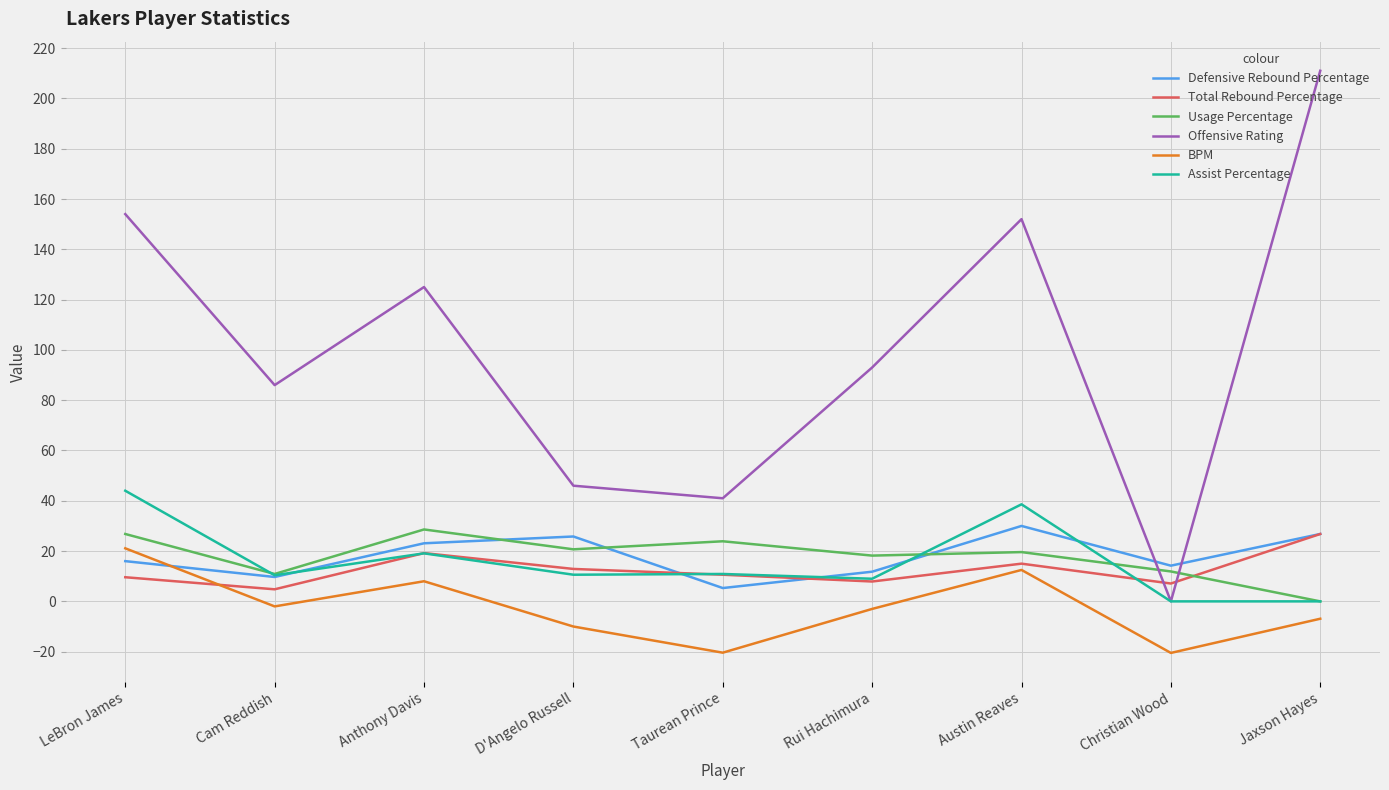

What position from the right is Anthony Davis?

7